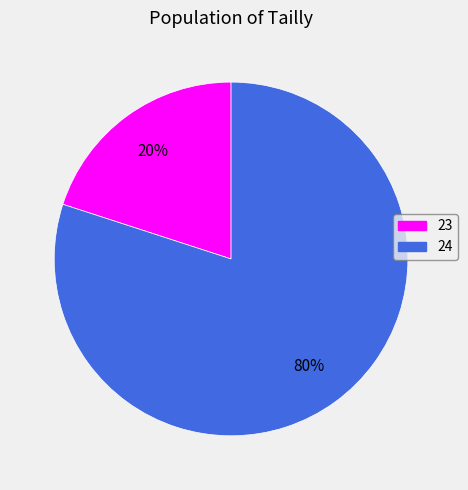

To the nearest percent, what portion does 23 represent?

20%